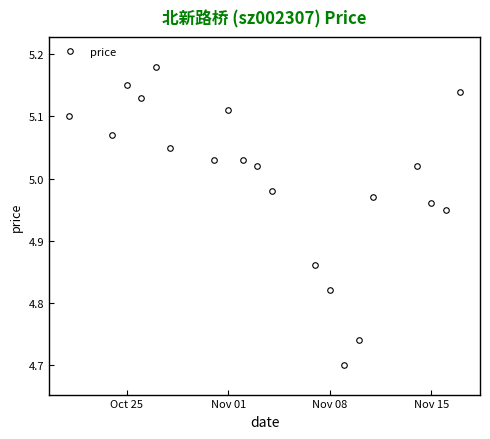

What is the sum of all values?

100.0